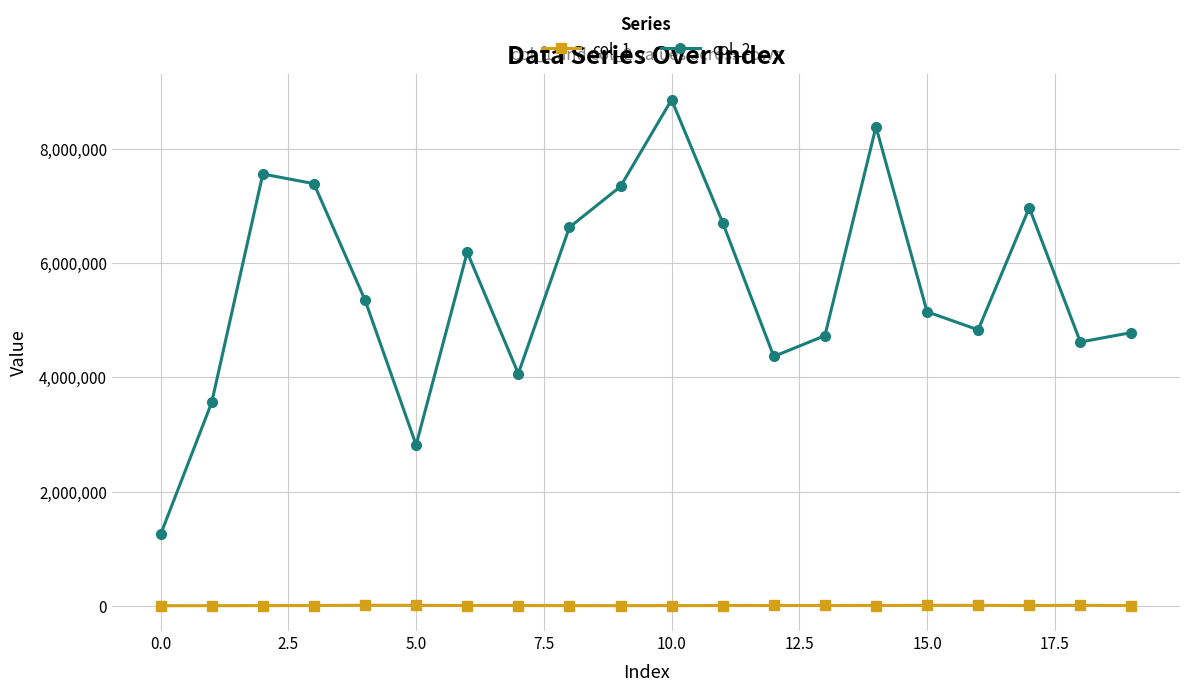

List the series in order of their peak value, highest first.

col_2, col_1